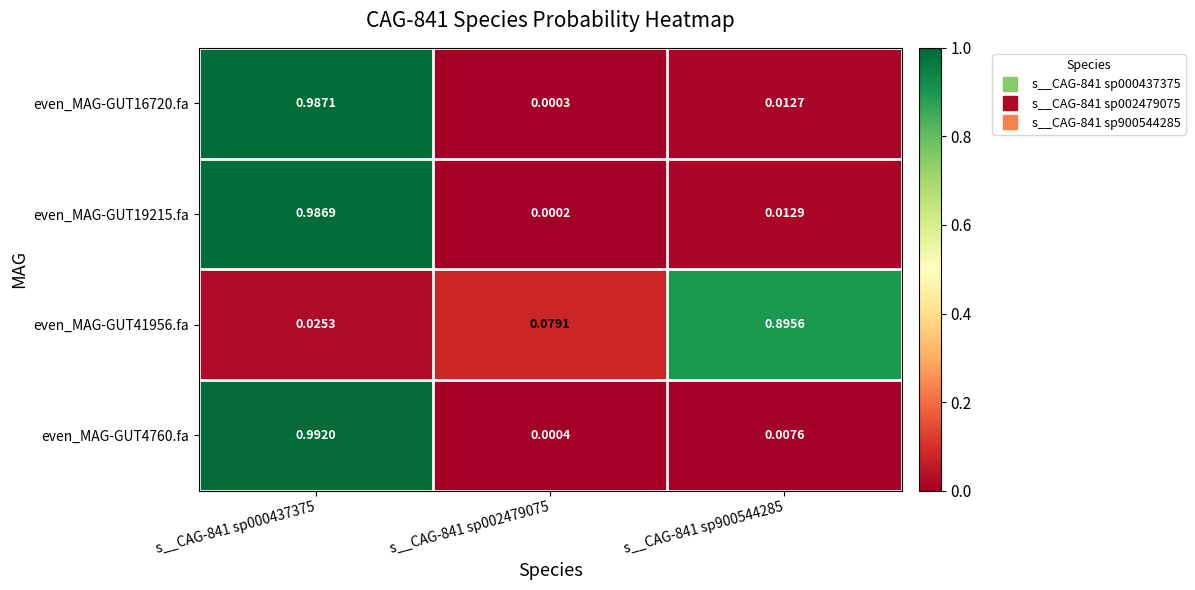

Is the value of even_MAG-GUT16720.fa at s__CAG-841 sp000437375 greater than the value of even_MAG-GUT19215.fa at s__CAG-841 sp002479075?

Yes